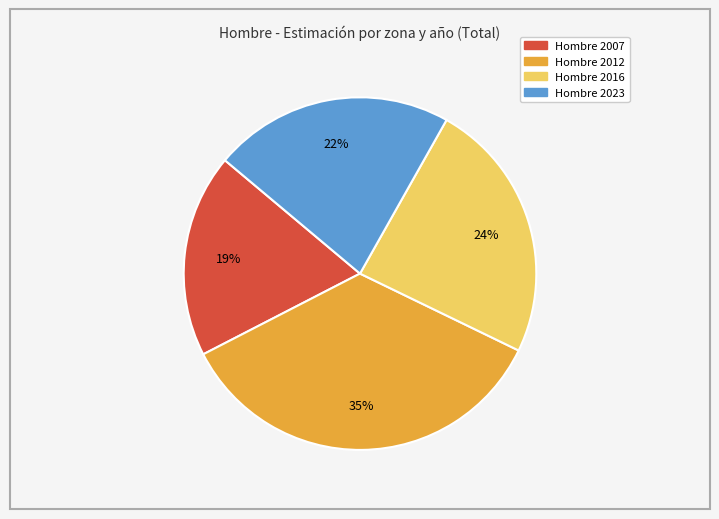

Is there a majority slice in this chart?

No